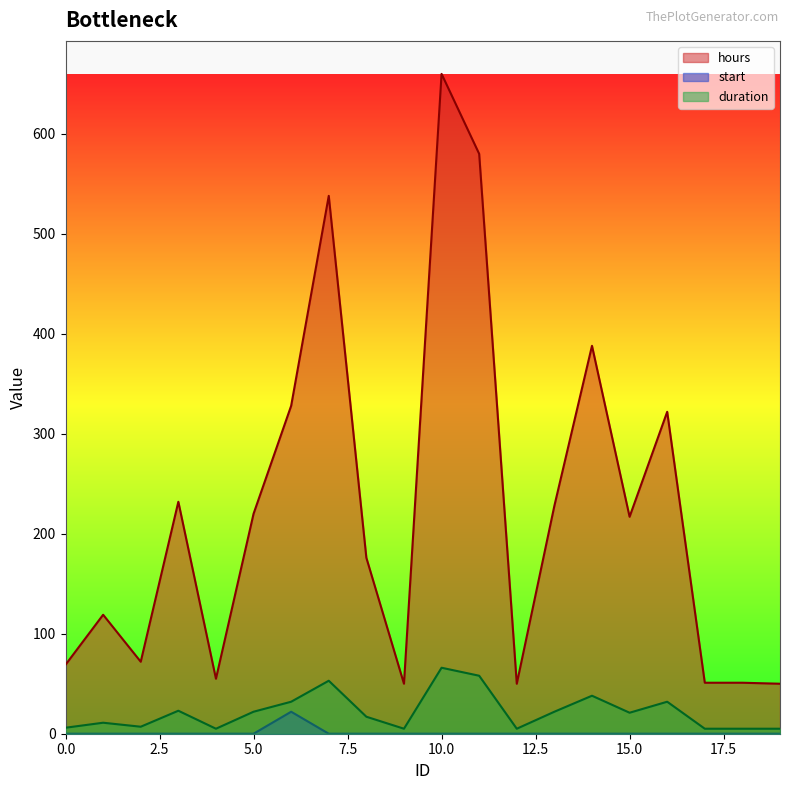

True or false: hours has a value of 104 at 0.

False